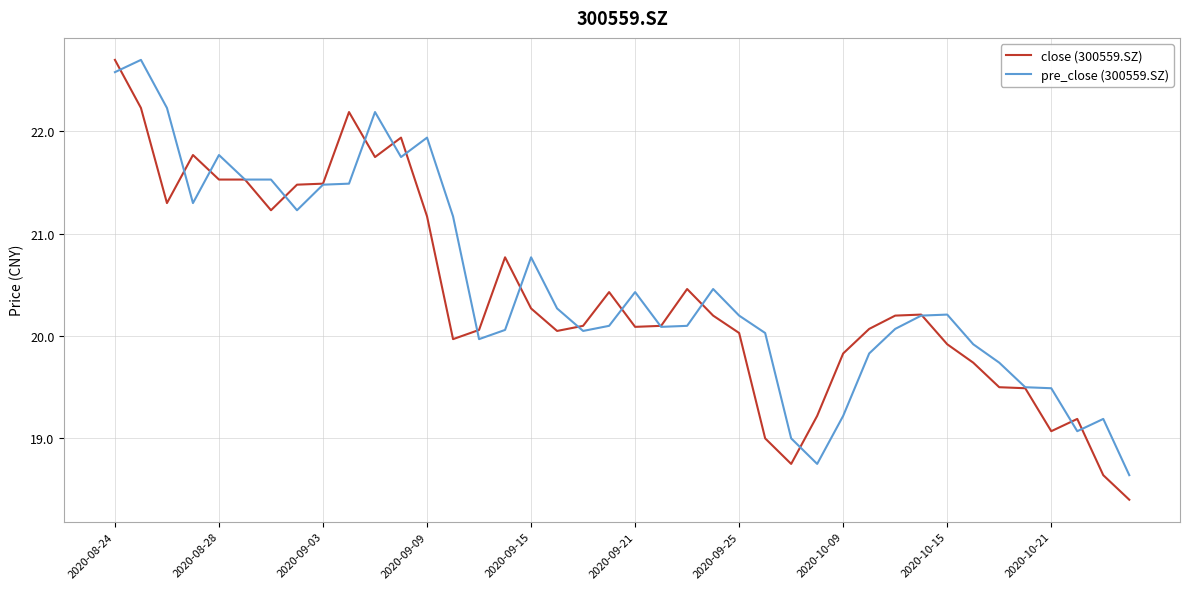

What is the maximum value for pre_close (300559.SZ)?

22.7